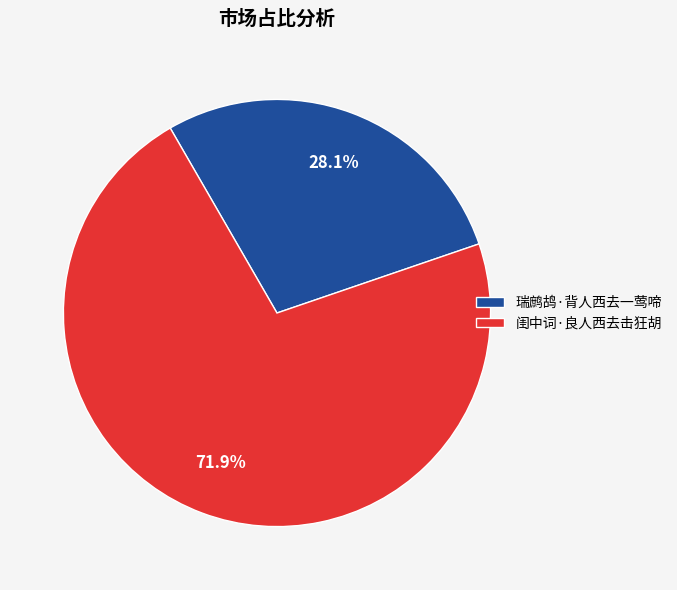

Rank the categories by value from lowest to highest.

瑞鹧鸪·背人西去一莺啼, 闺中词·良人西去击狂胡